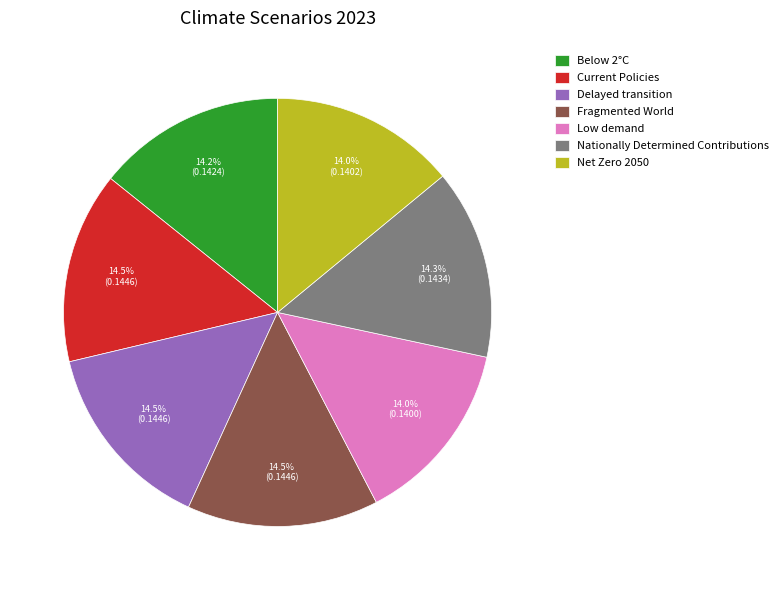

Is there a majority slice in this chart?

No